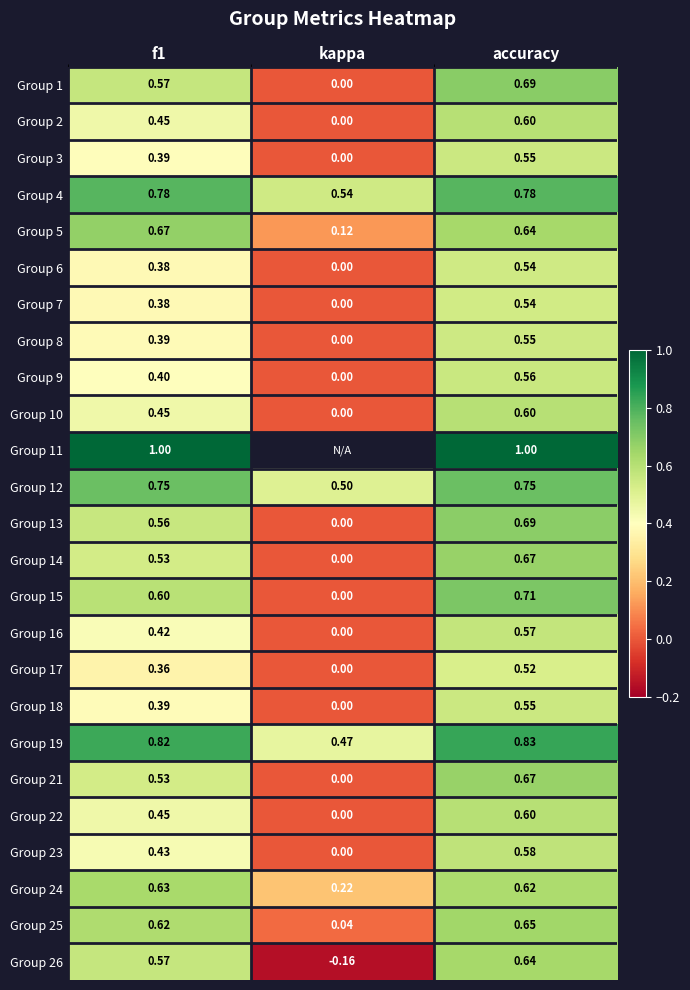

Which label corresponds to the smallest value in the chart?

kappa